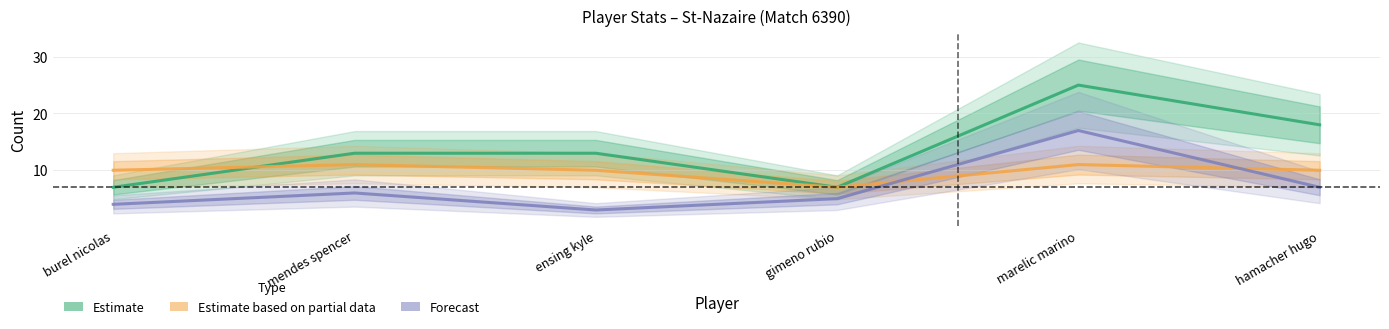

How many values in the Forecast series are below 6?

3